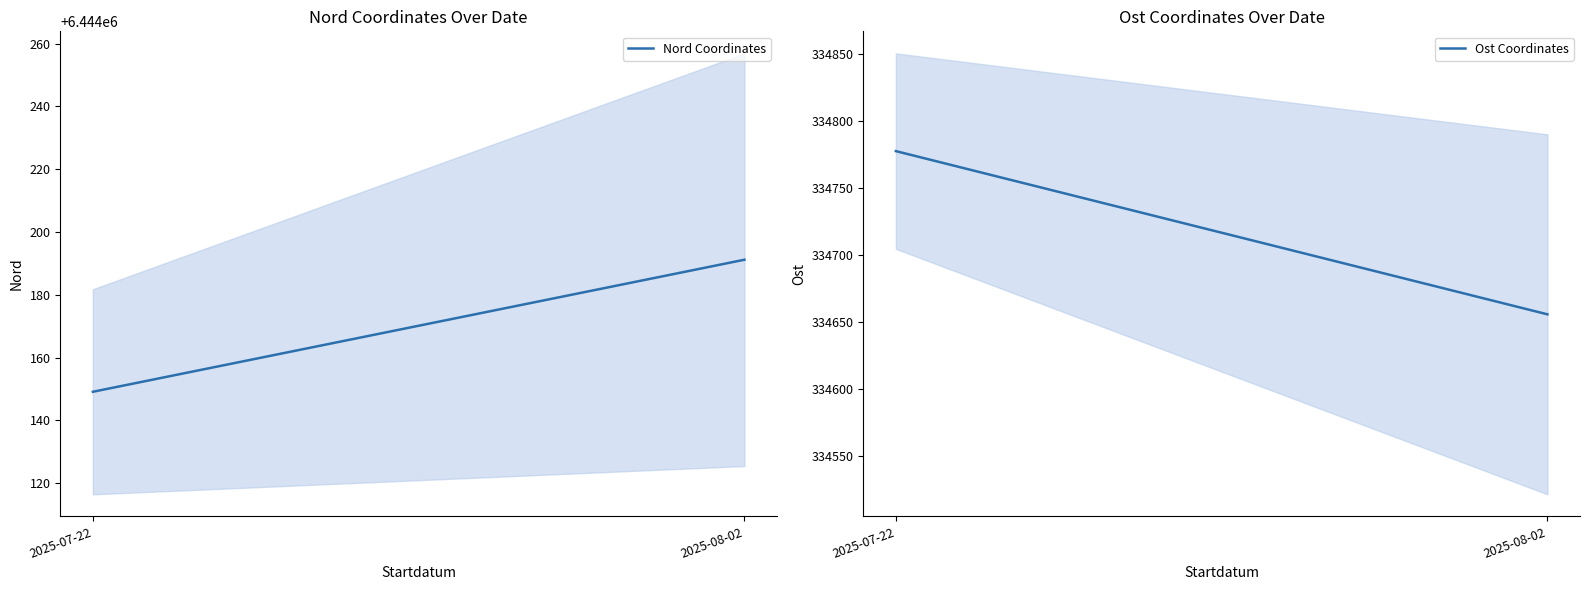

The value of Ost Coordinates at 2025-07-22 is 577922.6. True or false?

False